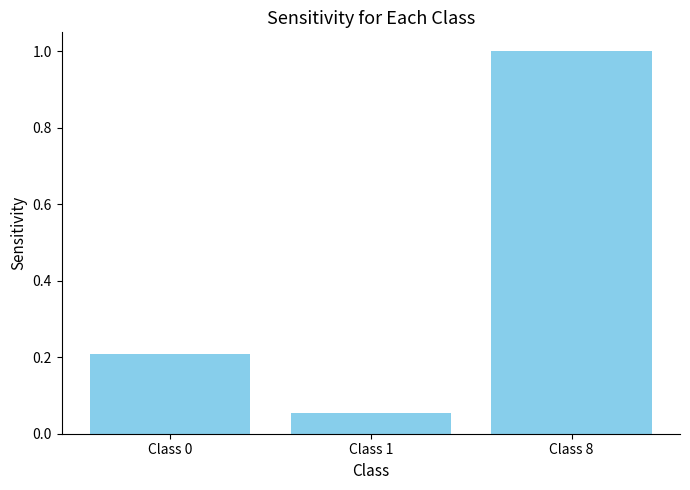

Which has a higher value, Class 8 or Class 0?

Class 8